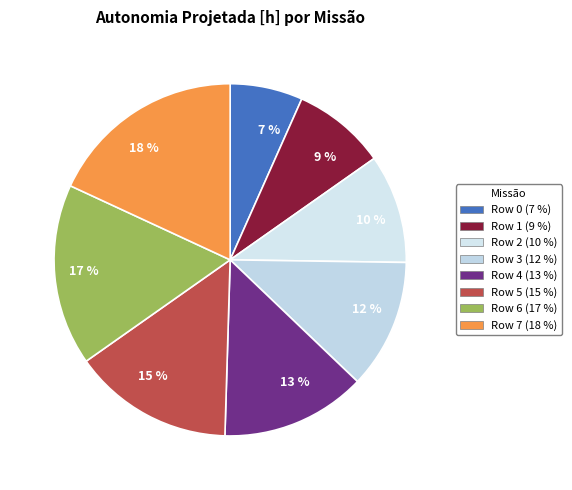

What percentage is the 15 % slice, to the nearest percent?

15%